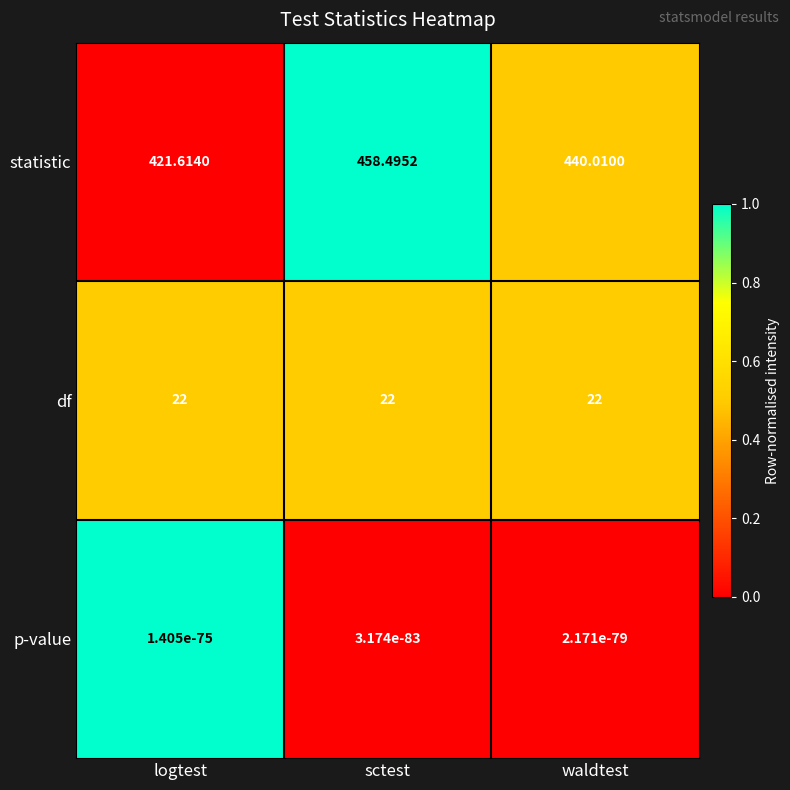

What is the difference between the highest and lowest values at waldtest?

440.0